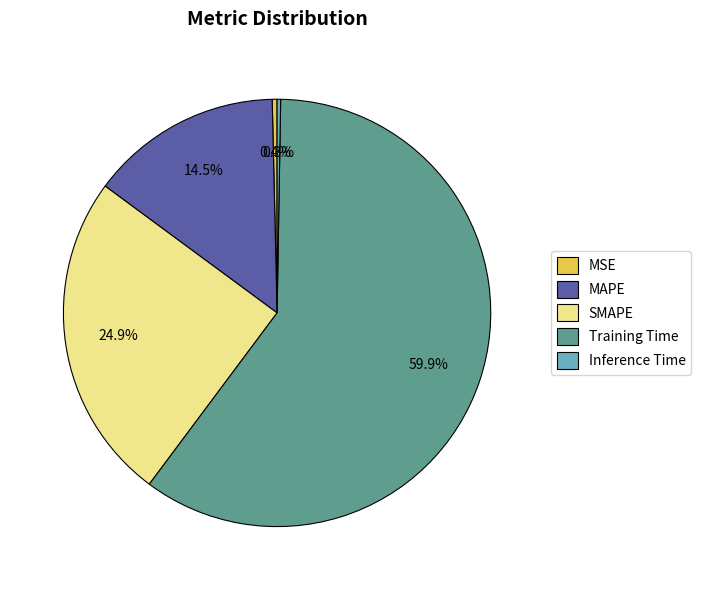

Which category has the biggest portion of the pie?

Training Time